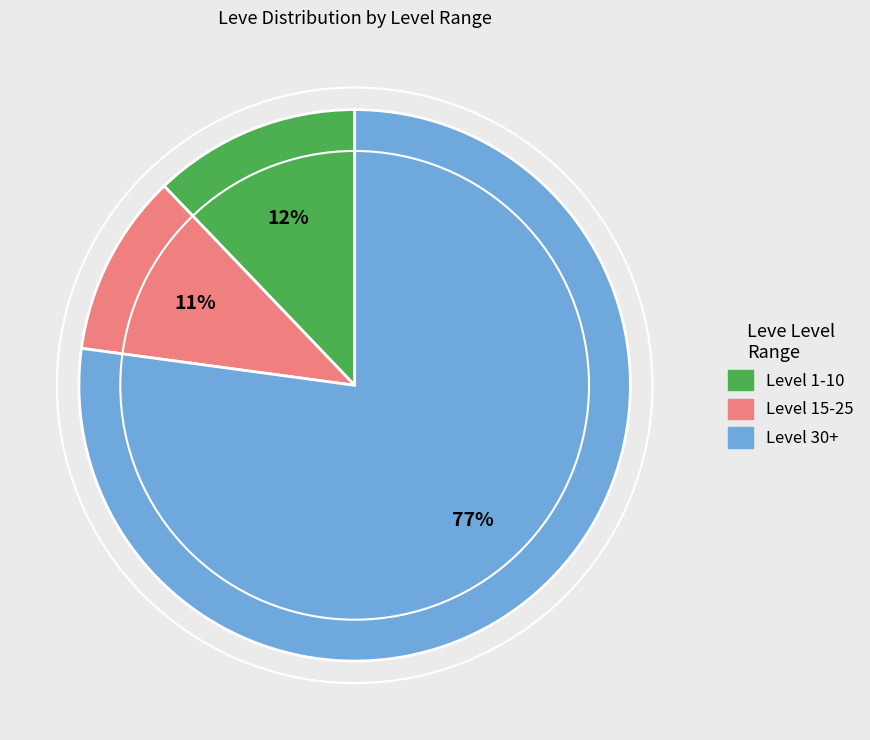

To the nearest percent, what is the difference between the largest and smallest slice percentages?

66%